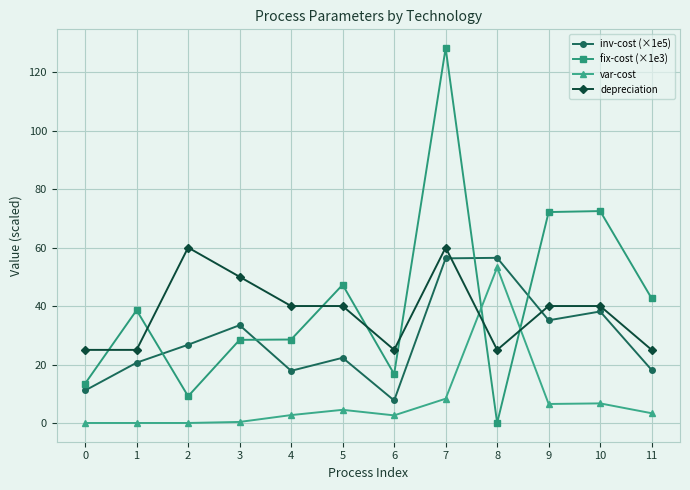

The inv-cost (×1e5) series shows 23.3 at 3. True or false?

False